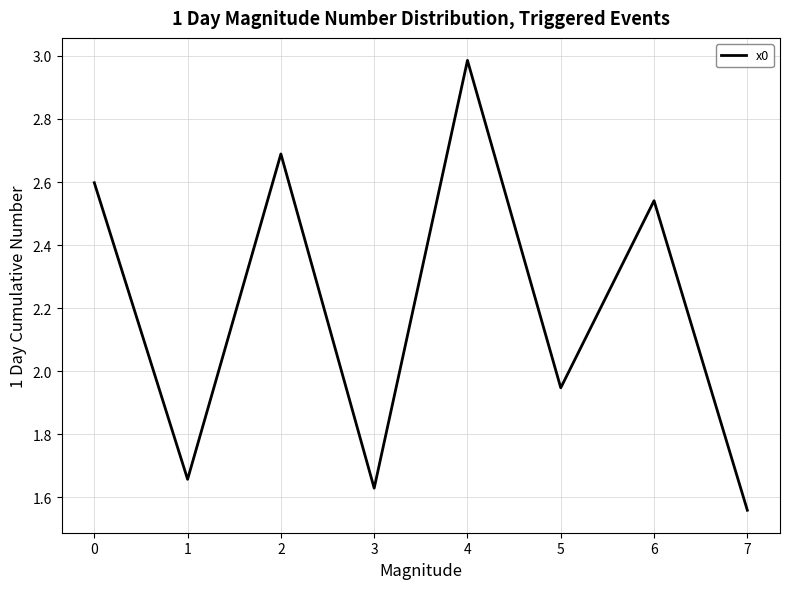

What is the difference between the second highest and second lowest values?

1.1